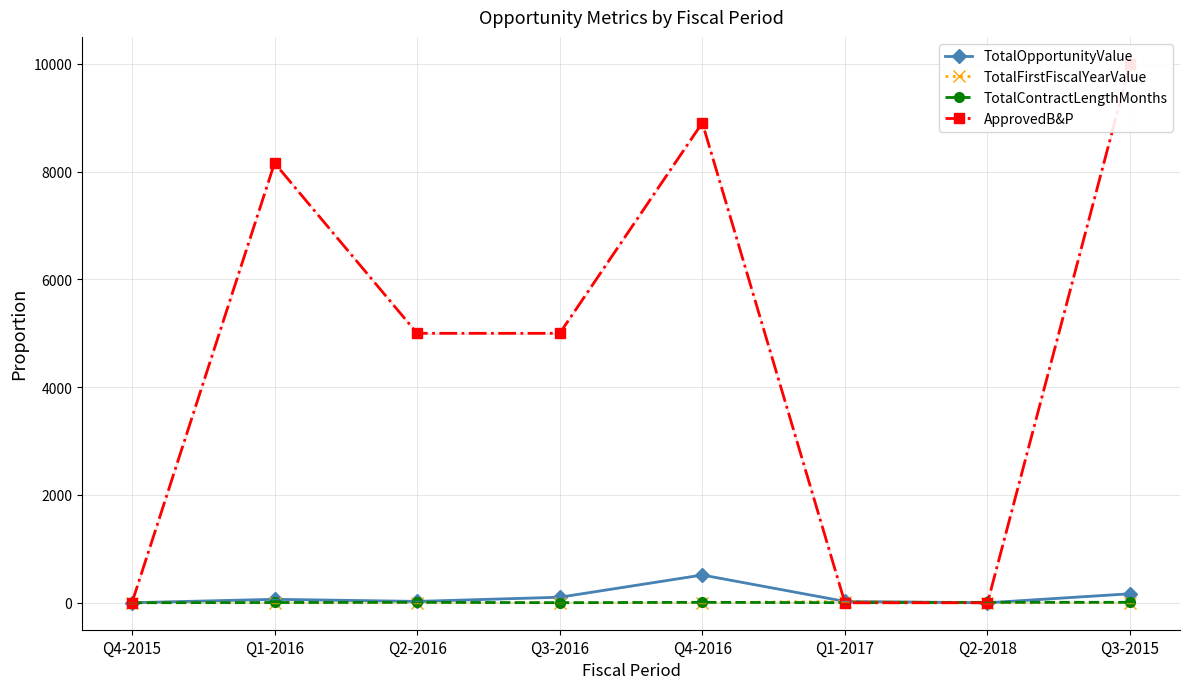

True or false: TotalFirstFiscalYearValue has more than 1 points higher than both neighbors.

True